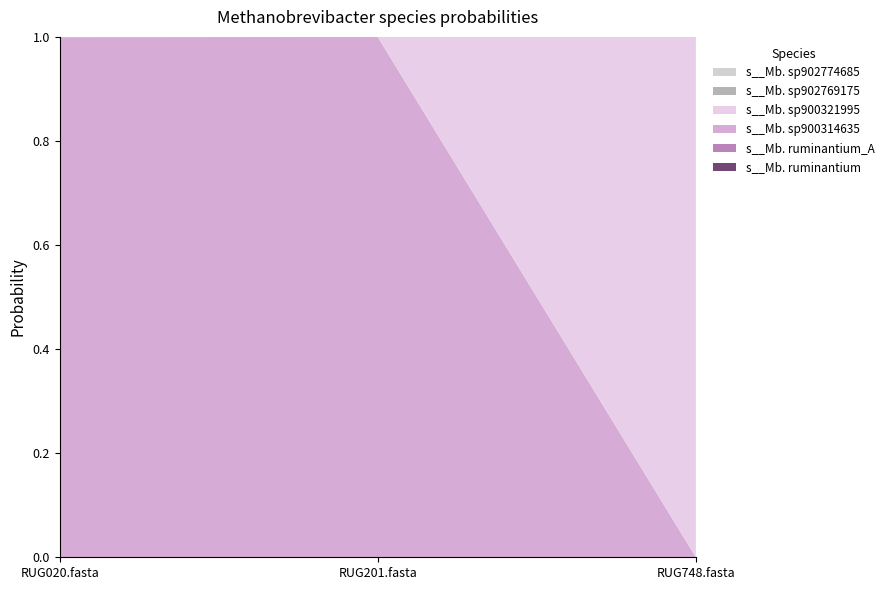

Reading left to right, list all the values displayed in this chart.

s__Mb. ruminantium: RUG020.fasta=0.0	RUG201.fasta=0.0	RUG748.fasta=0.0
s__Mb. ruminantium_A: RUG020.fasta=0.0	RUG201.fasta=0.0	RUG748.fasta=0.0
s__Mb. sp900314635: RUG020.fasta=1.0	RUG201.fasta=1.0	RUG748.fasta=0.0
s__Mb. sp900321995: RUG020.fasta=0.0	RUG201.fasta=0.0	RUG748.fasta=1.0
s__Mb. sp902769175: RUG020.fasta=0.0	RUG201.fasta=0.0	RUG748.fasta=0.0
s__Mb. sp902774685: RUG020.fasta=0.0	RUG201.fasta=0.0	RUG748.fasta=0.0